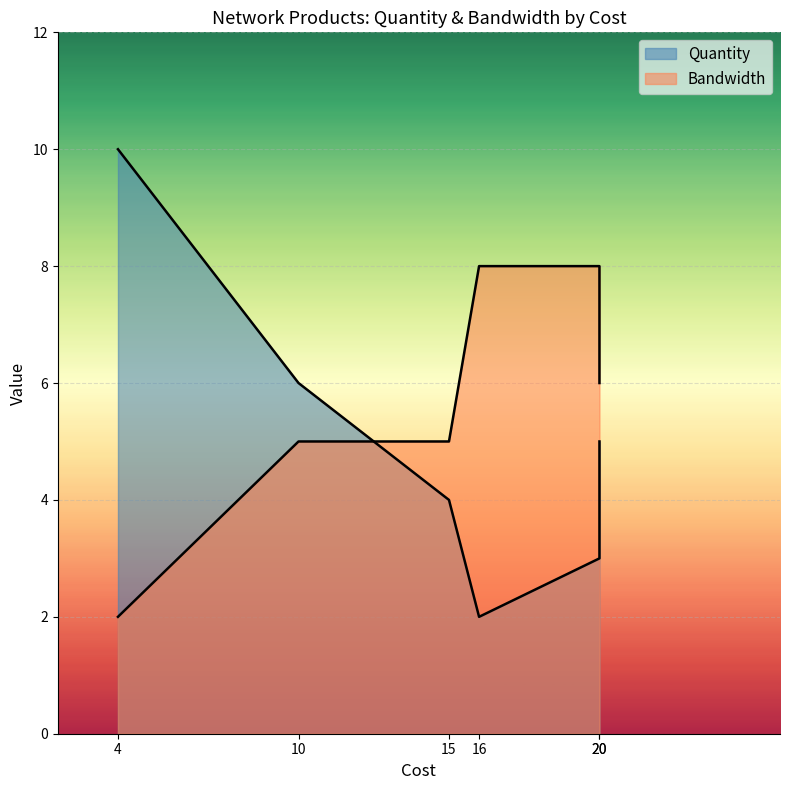

Rank the series at 20 from lowest to highest value.

Quantity, Bandwidth